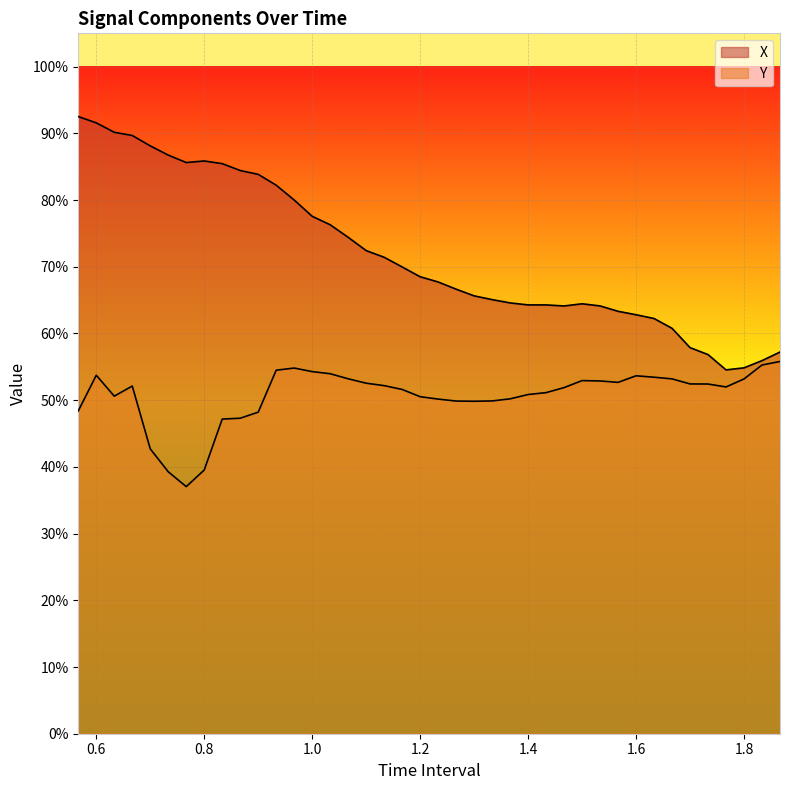

Reading left to right, transcribe all the data shown in this chart.

X: 0.9	0.9	0.9	0.9	0.9	0.9	0.9	0.9	0.9	0.8	0.8	0.8	0.8	0.8	0.8	0.7	0.7	0.7	0.7	0.7	0.7	0.7	0.7	0.7	0.6	0.6	0.6	0.6	0.6	0.6	0.6	0.6	0.6	0.6	0.6	0.6	0.5	0.5	0.6	0.6
Y: 0.5	0.5	0.5	0.5	0.4	0.4	0.4	0.4	0.5	0.5	0.5	0.5	0.5	0.5	0.5	0.5	0.5	0.5	0.5	0.5	0.5	0.5	0.5	0.5	0.5	0.5	0.5	0.5	0.5	0.5	0.5	0.5	0.5	0.5	0.5	0.5	0.5	0.5	0.6	0.6